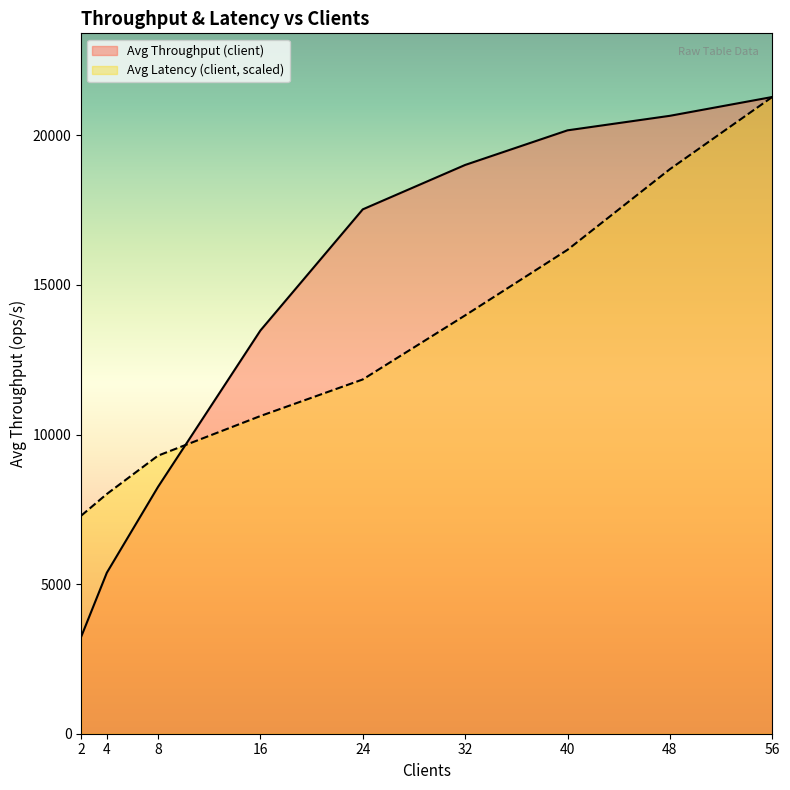

At which label does Avg Latency (client) reach its minimum?

2